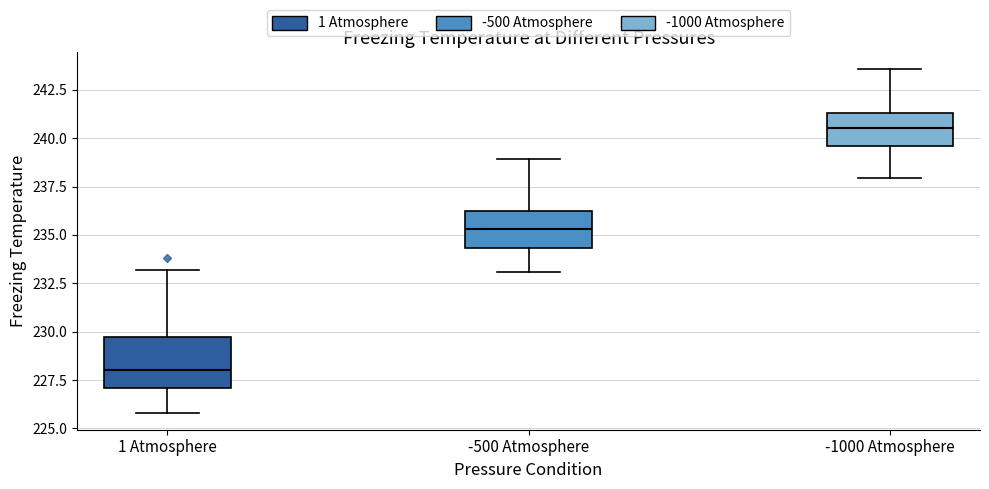

Reading left to right, read every box against the y-axis: the position of its median line, the range the box covers, and the ends of its whiskers. The values are not printed on the chart, so give them approximately, as read against the axis.

1 Atmosphere: median 228.0, box 227.0 to 229.5, whiskers 226.0 to 233.0
-500 Atmosphere: median 235.5, box 234.5 to 236.5, whiskers 233.0 to 239.0
-1000 Atmosphere: median 240.5, box 239.5 to 241.5, whiskers 238.0 to 243.5